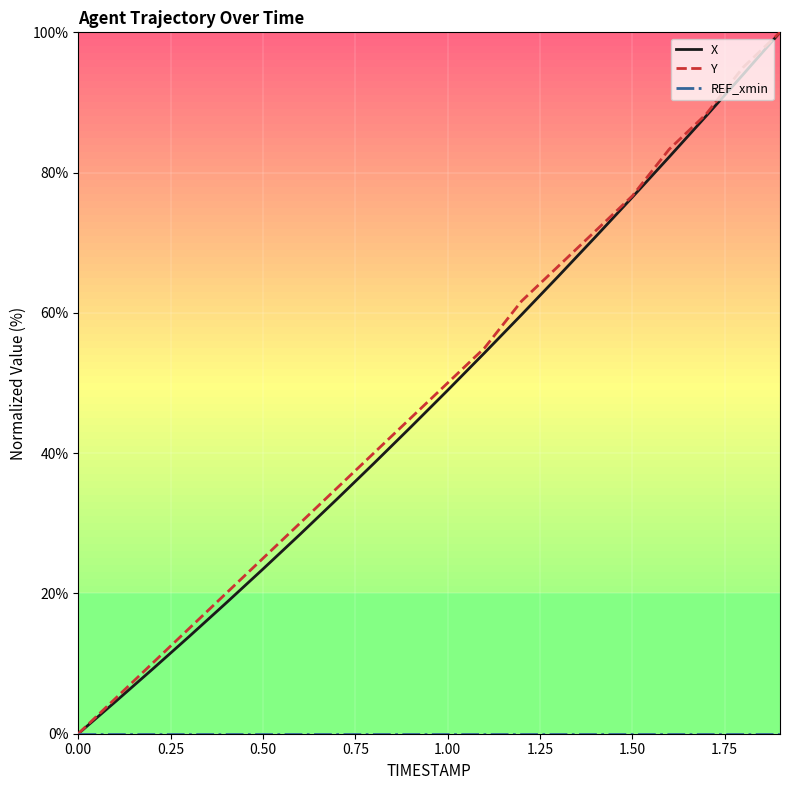

What is the maximum value shown in the chart?

100.0